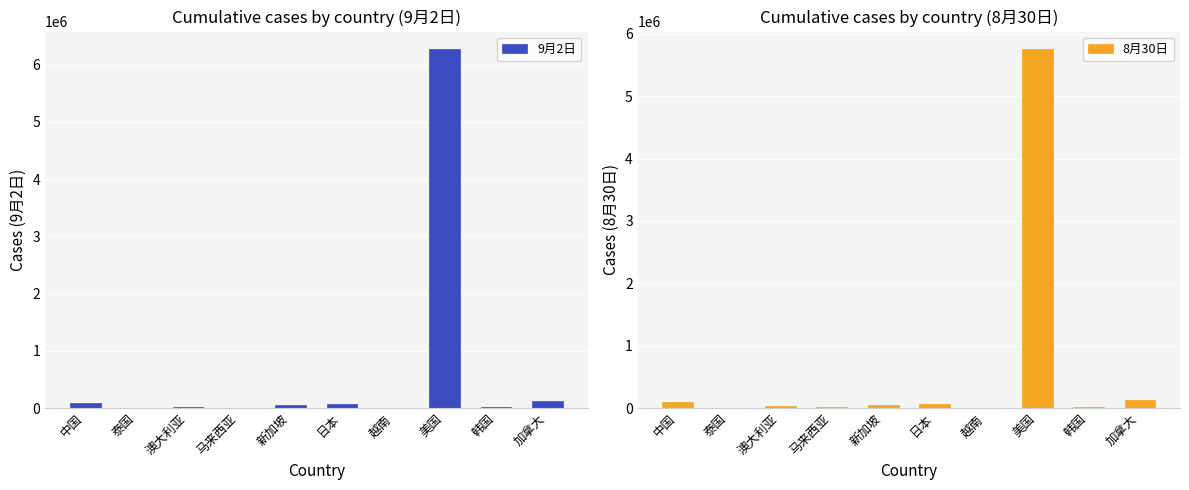

What is the maximum value for 8月30日?

5747586